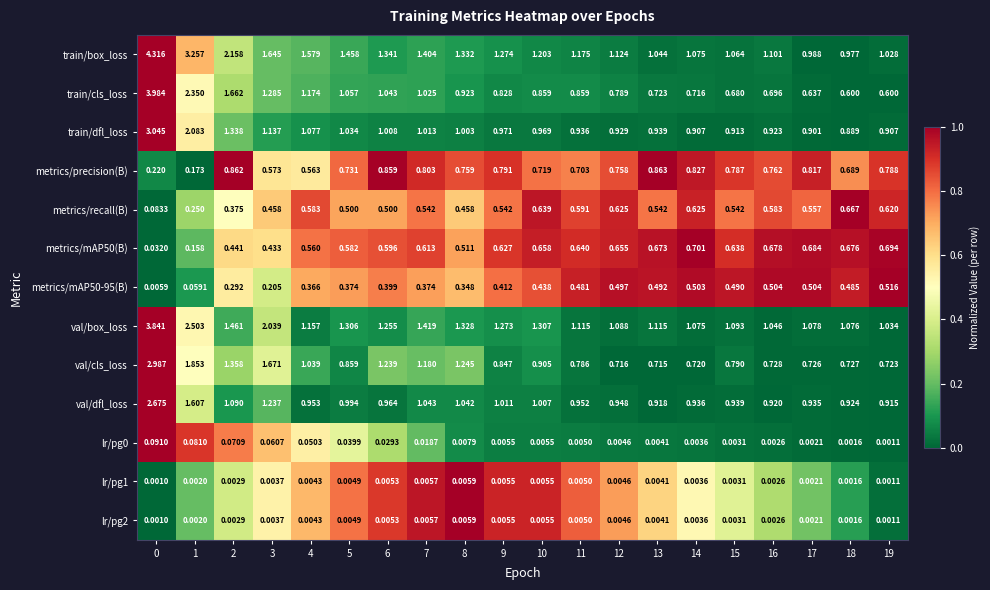

Which series has the largest range (max minus min)?

train/cls_loss